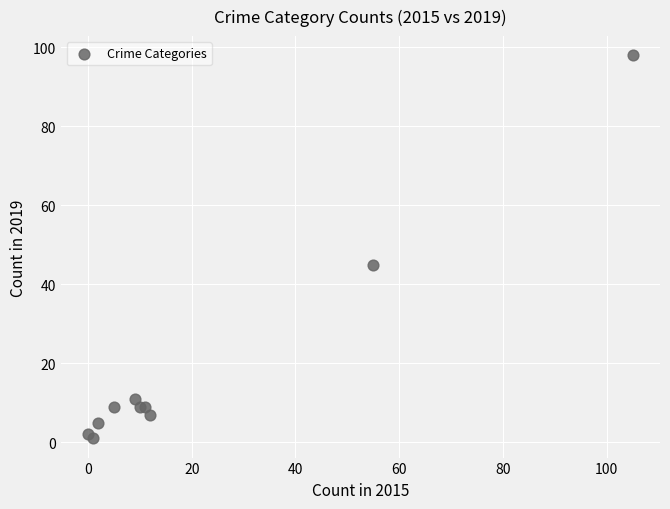

What Y value in the scatter plot is closest to 49?

45